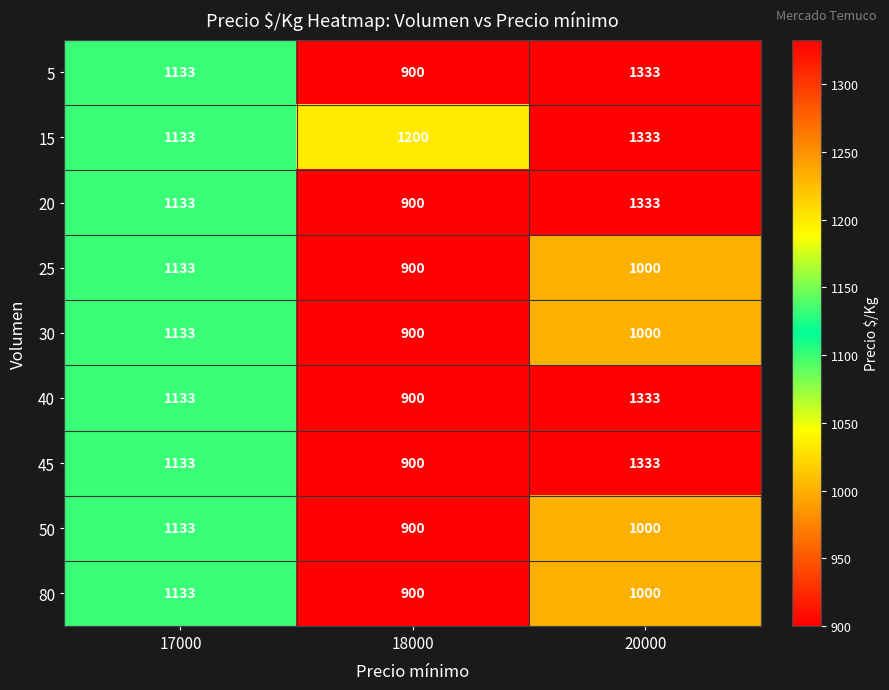

What is the average value of the 15 series?

1222